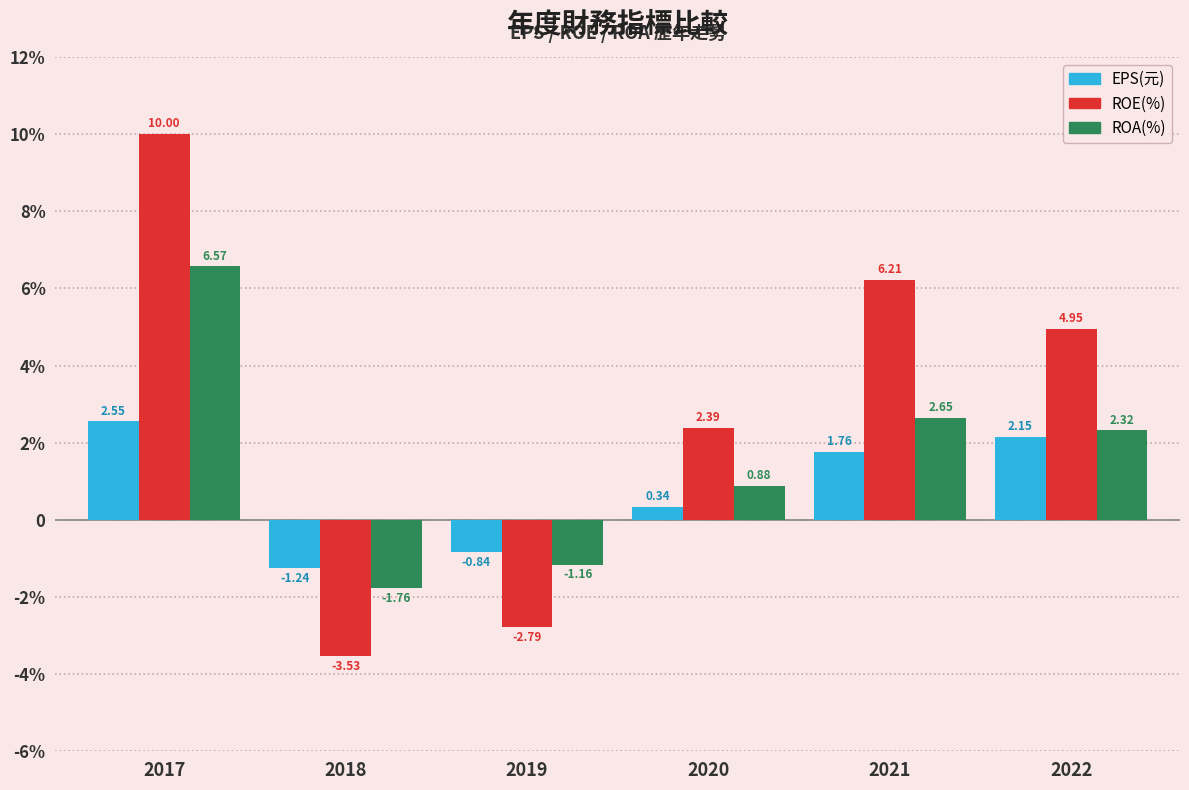

Are the bars horizontal?

No